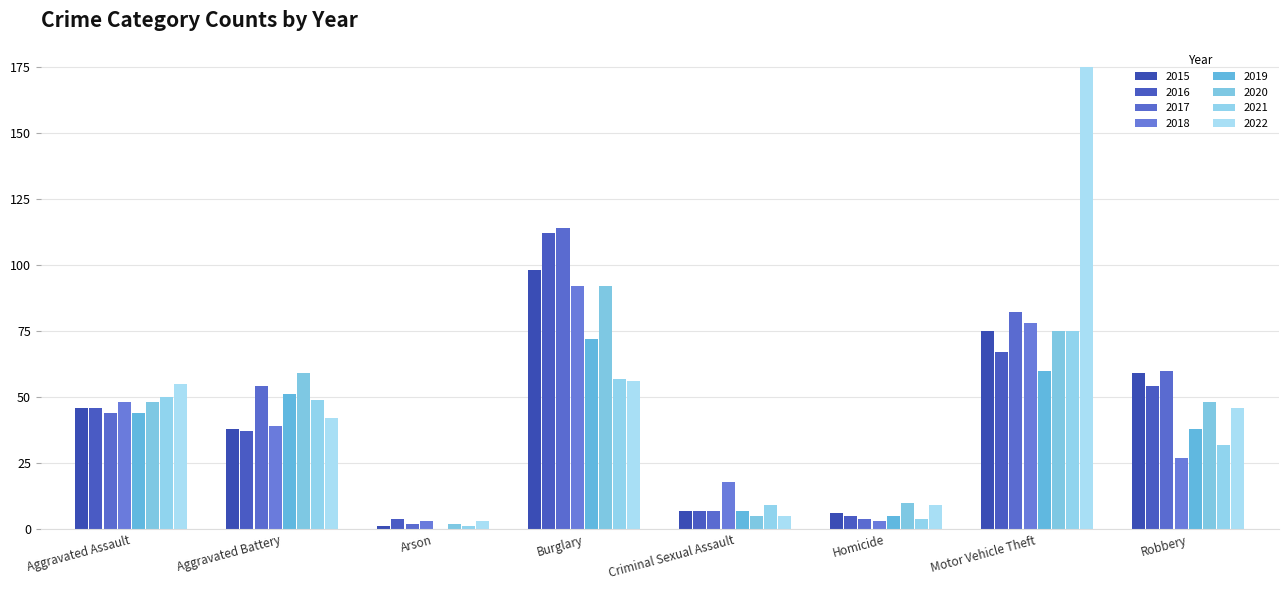

What is the greatest value displayed?

175